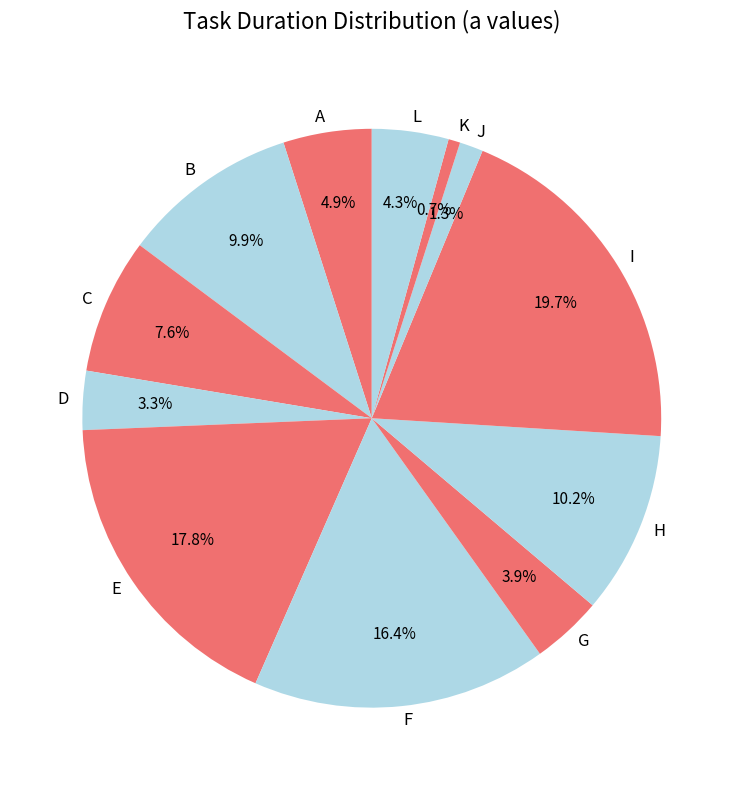

What percentage is NOT represented by L?

95.7%